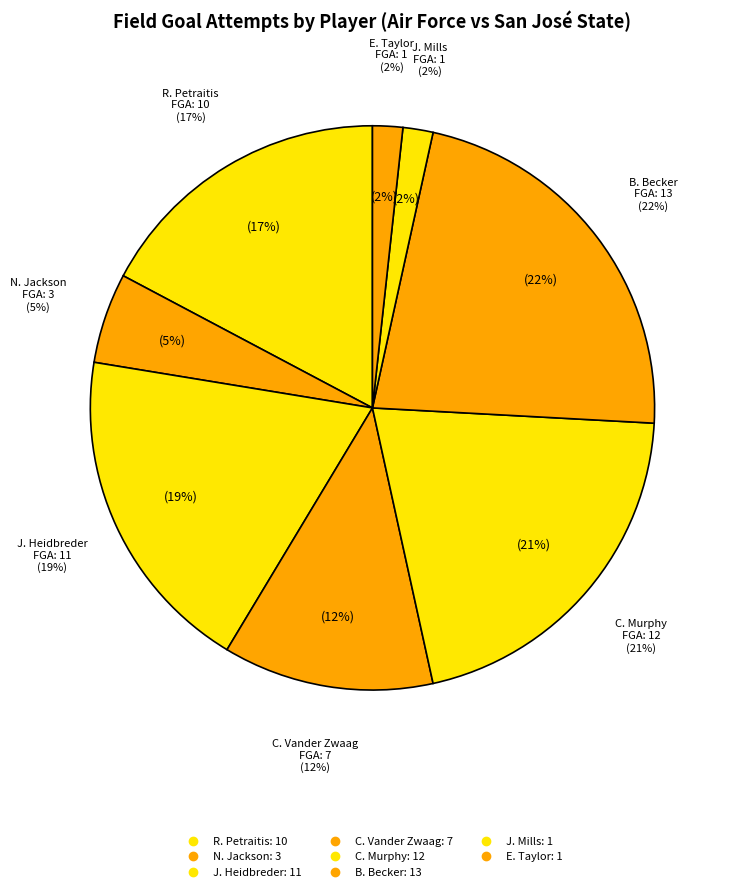

To the nearest percent, what portion does N. Jackson represent?

5%